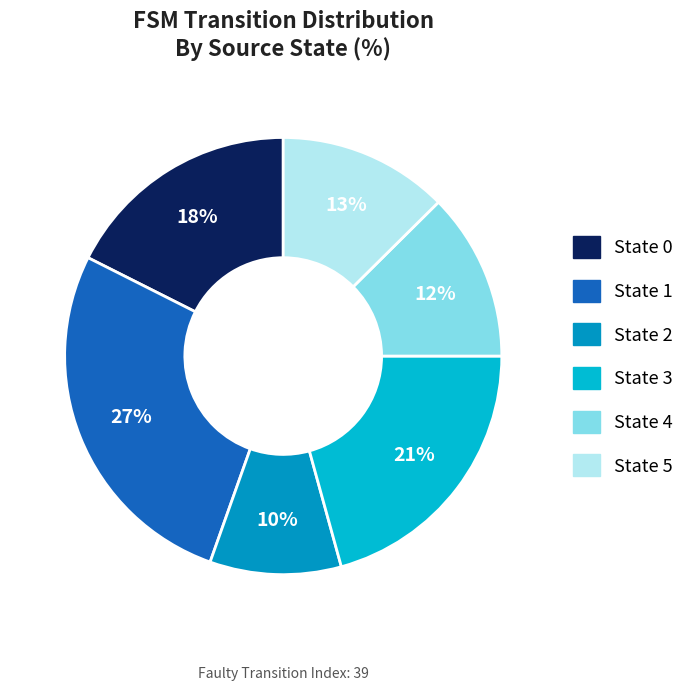

To the nearest percent, what is the difference between the largest and smallest slice percentages?

17%